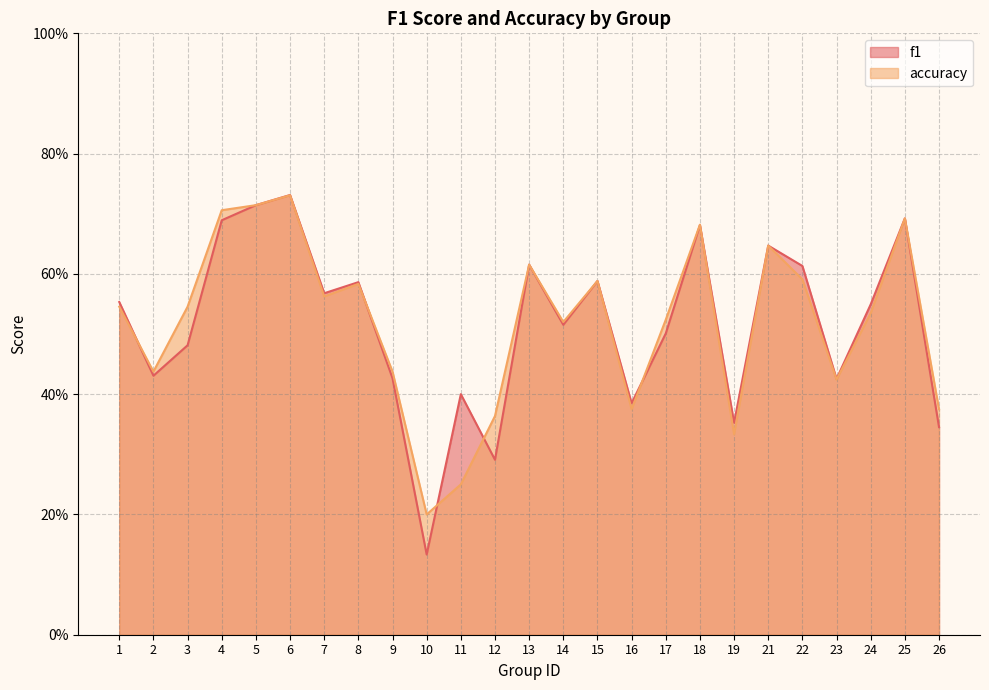

Which series changed the most between 2 and 3?

accuracy